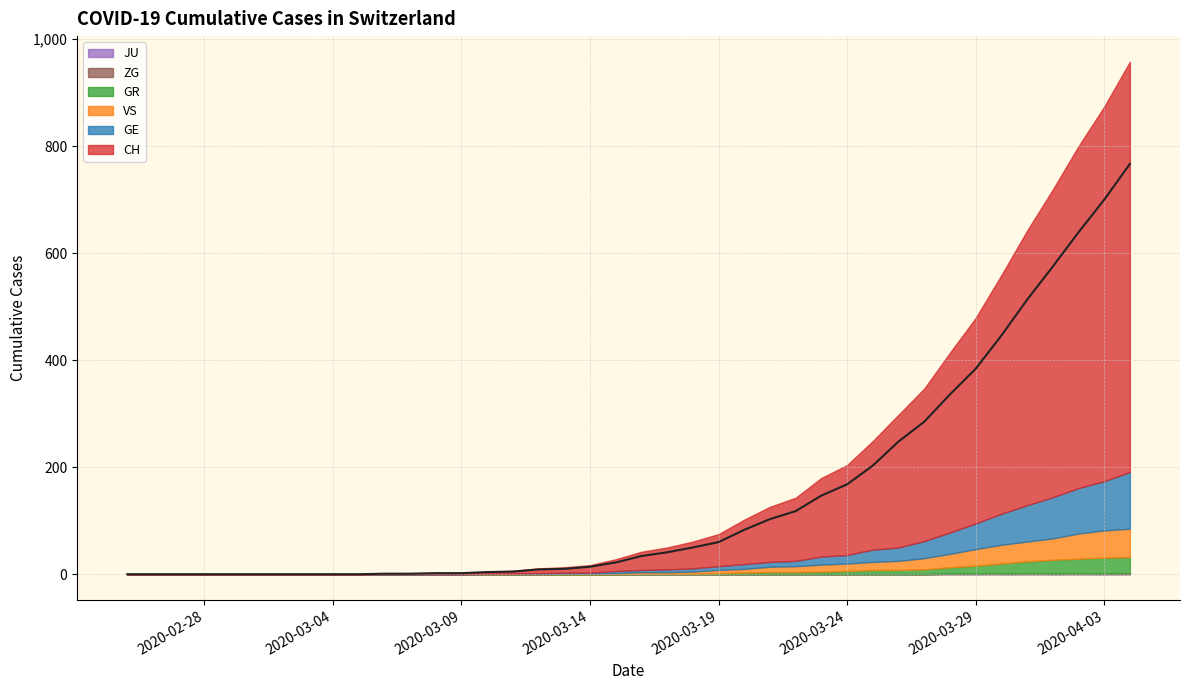

Reading left to right, what are all the values shown in this chart?

CH: 0	0	0	0	0	0	0	0	0	0	1	1	2	2	4	5	9	10	14	22	34	41	50	60	83	103	118	147	168	203	248	285	336	384	446	513	575	639	700	767
GE: 0	0	0	0	0	0	0	0	0	0	0	0	0	0	1	1	2	2	2	4	4	5	6	7	9	9	10	15	16	23	25	32	40	48	58	68	77	85	92	106
GR: 0	0	0	0	0	0	0	0	0	0	0	0	0	0	0	0	0	0	0	0	1	1	1	2	3	4	4	5	6	8	8	9	12	15	19	23	26	28	30	30
JU: 0	0	0	0	0	0	0	0	0	0	0	0	0	0	0	0	0	0	0	0	0	0	0	0	0	0	0	0	0	0	0	0	0	0	0	0	0	0	0	0
ZG: 0	0	0	0	0	0	0	0	0	0	0	0	0	0	0	0	0	0	0	0	0	0	0	0	0	0	0	0	0	0	0	0	1	1	1	1	1	1	1	2
VS: 0	0	0	0	0	0	0	0	0	0	0	0	0	0	0	0	0	1	1	2	3	3	4	6	7	10	11	13	14	15	17	21	25	31	35	37	40	47	51	53